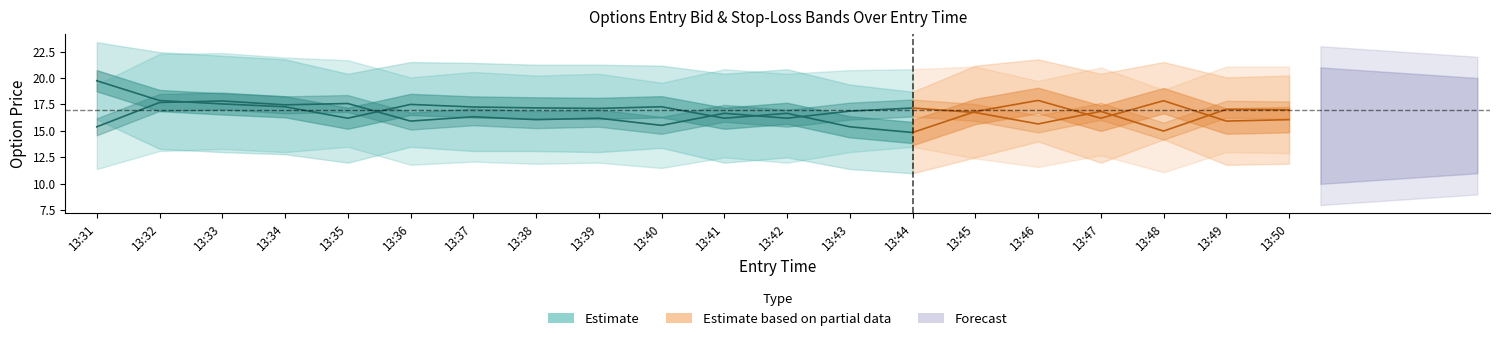

Does the chart have visible grid lines?

No